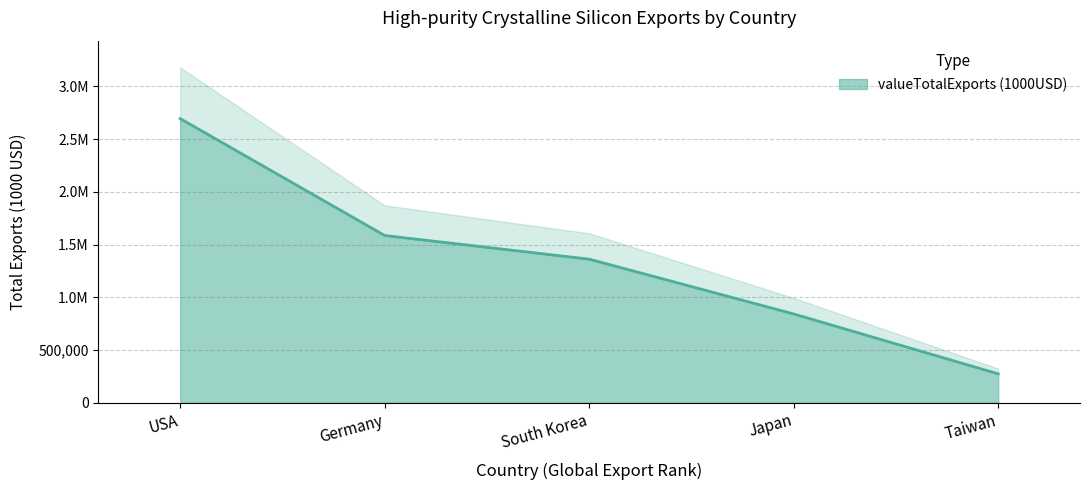

How many lines are shown in the chart?

1